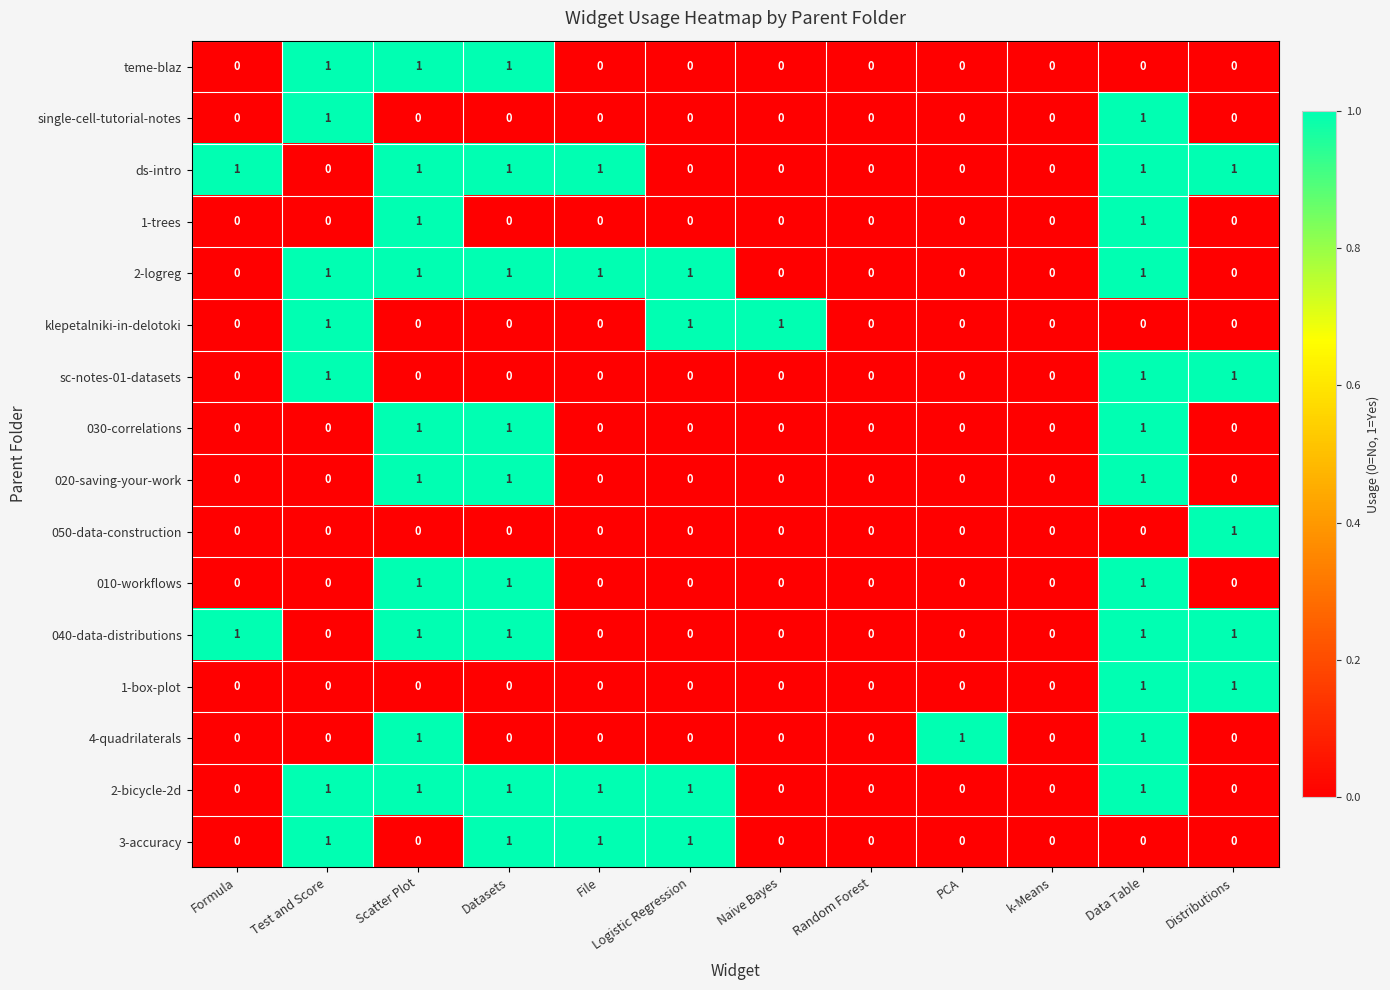

How many data points does each series have?

12